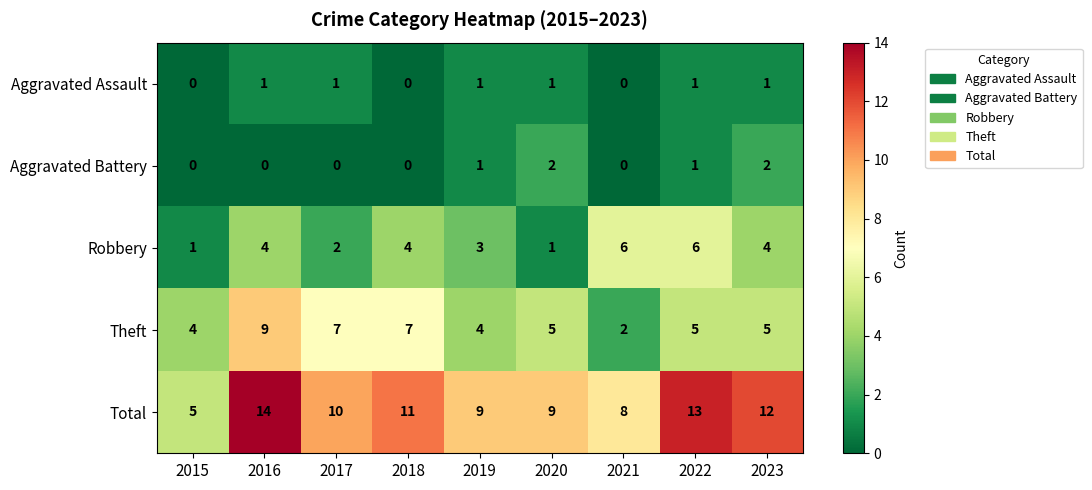

The Total series shows 15 at 2018. True or false?

False